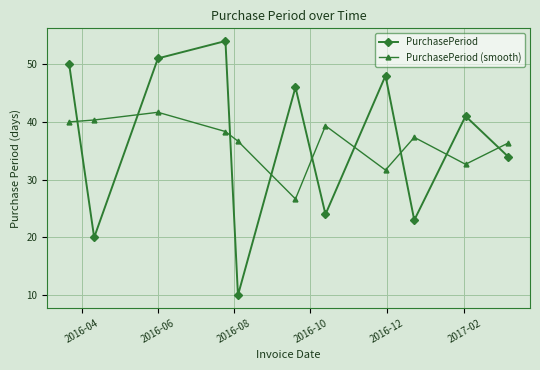

Which series ends up on top after the final intersection of PurchasePeriod and PurchasePeriod (smooth)?

PurchasePeriod (smooth)